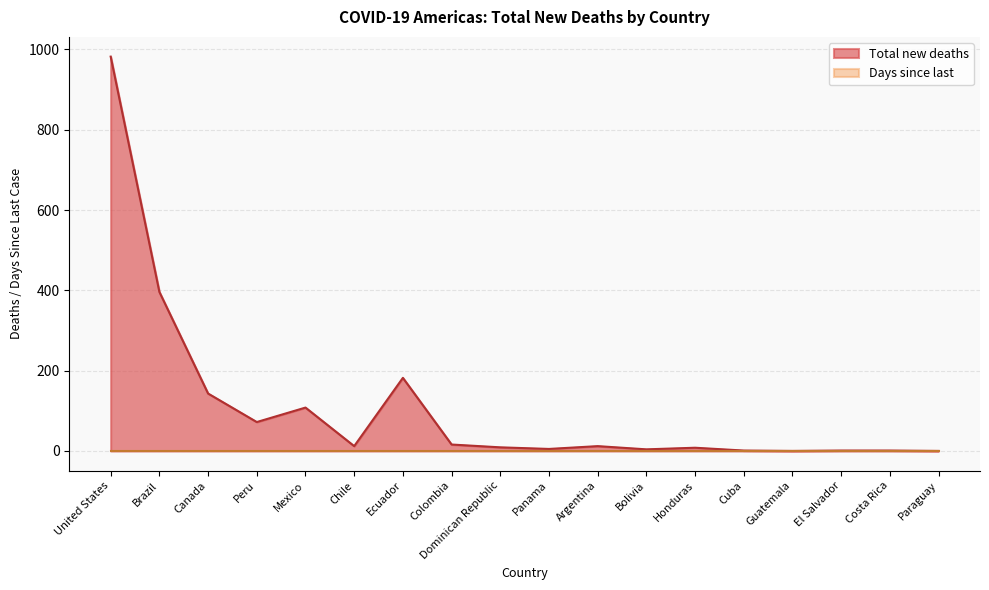

Which category has the highest value across all series?

United States